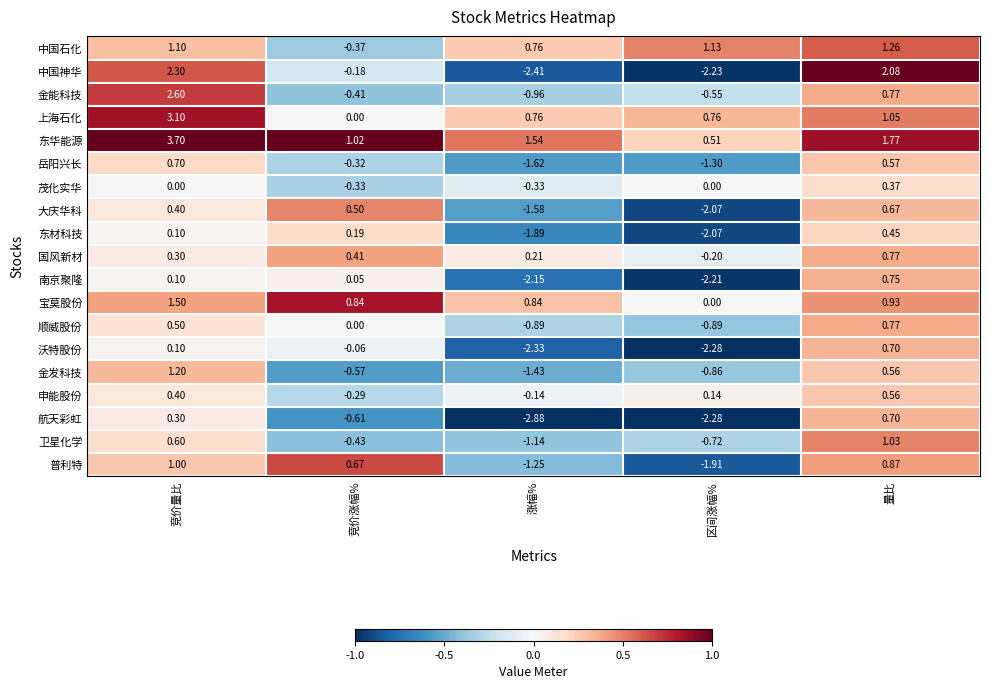

List the labels in order of 沃特股份 value, smallest first.

涨幅%, 区间涨幅%, 竞价涨幅%, 竞价量比, 量比